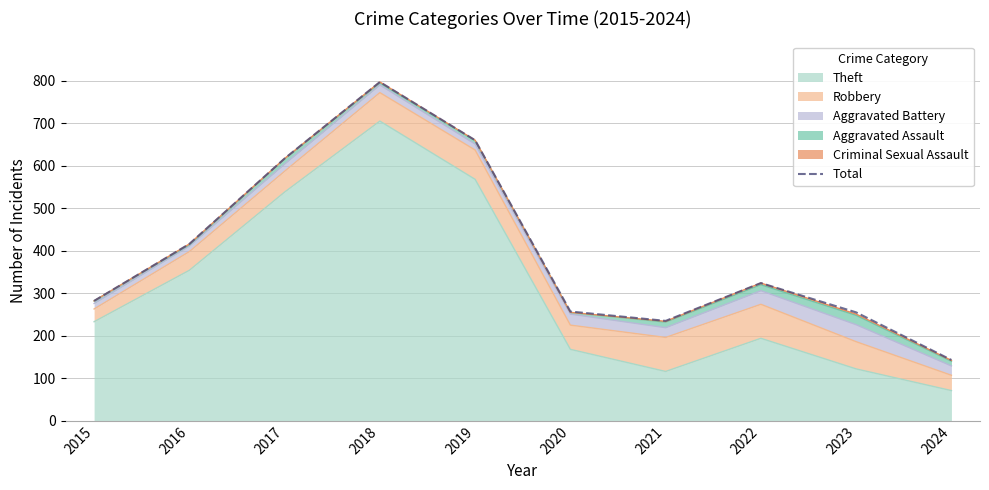

Where is the data nearest to the value 470?

2016